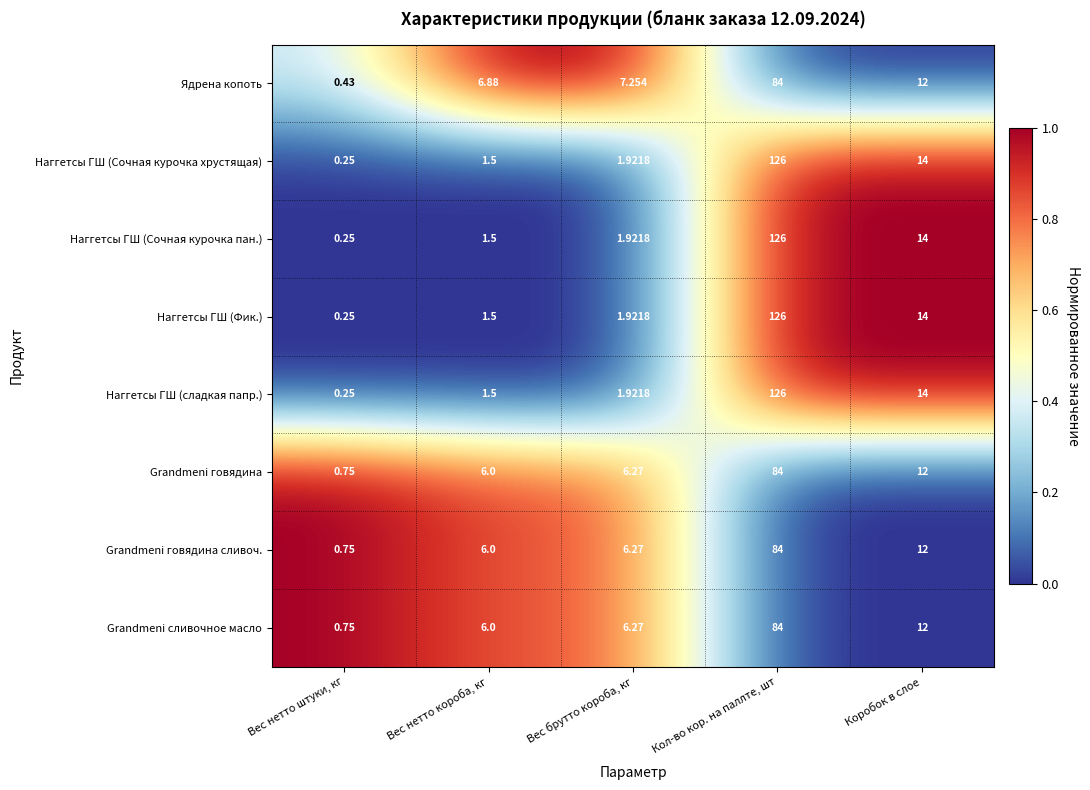

At which category is the sum across all series the highest?

Кол-во кор. на паллте, шт